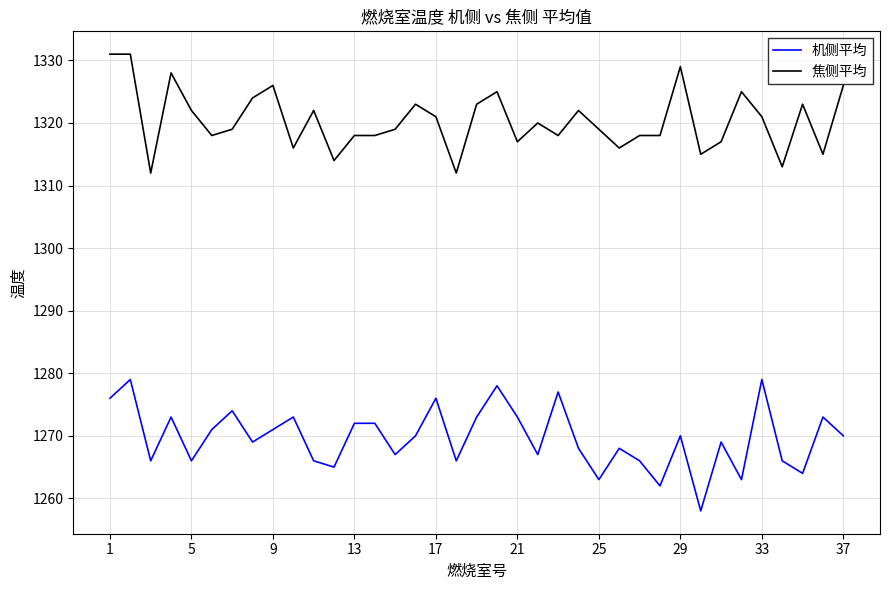

What is the greatest value displayed?

1331